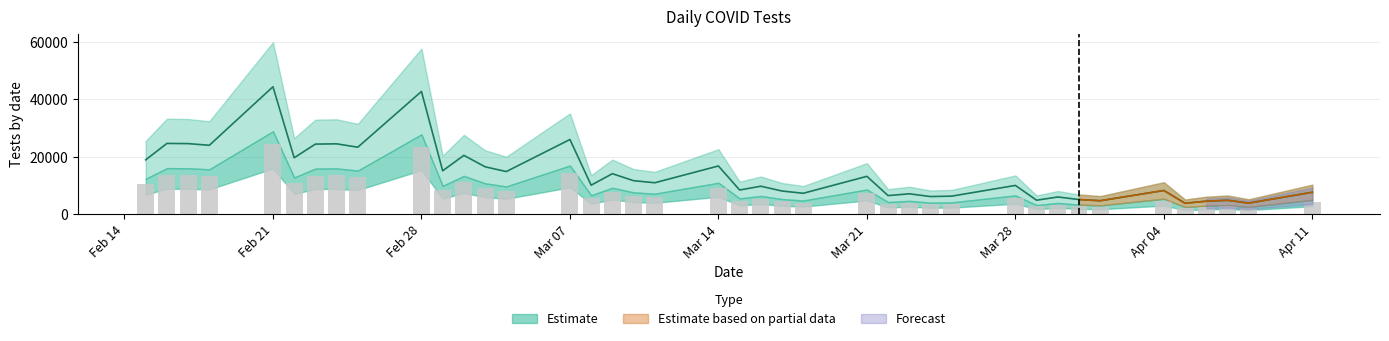

Is it true that the value at 34 is 34762?

False